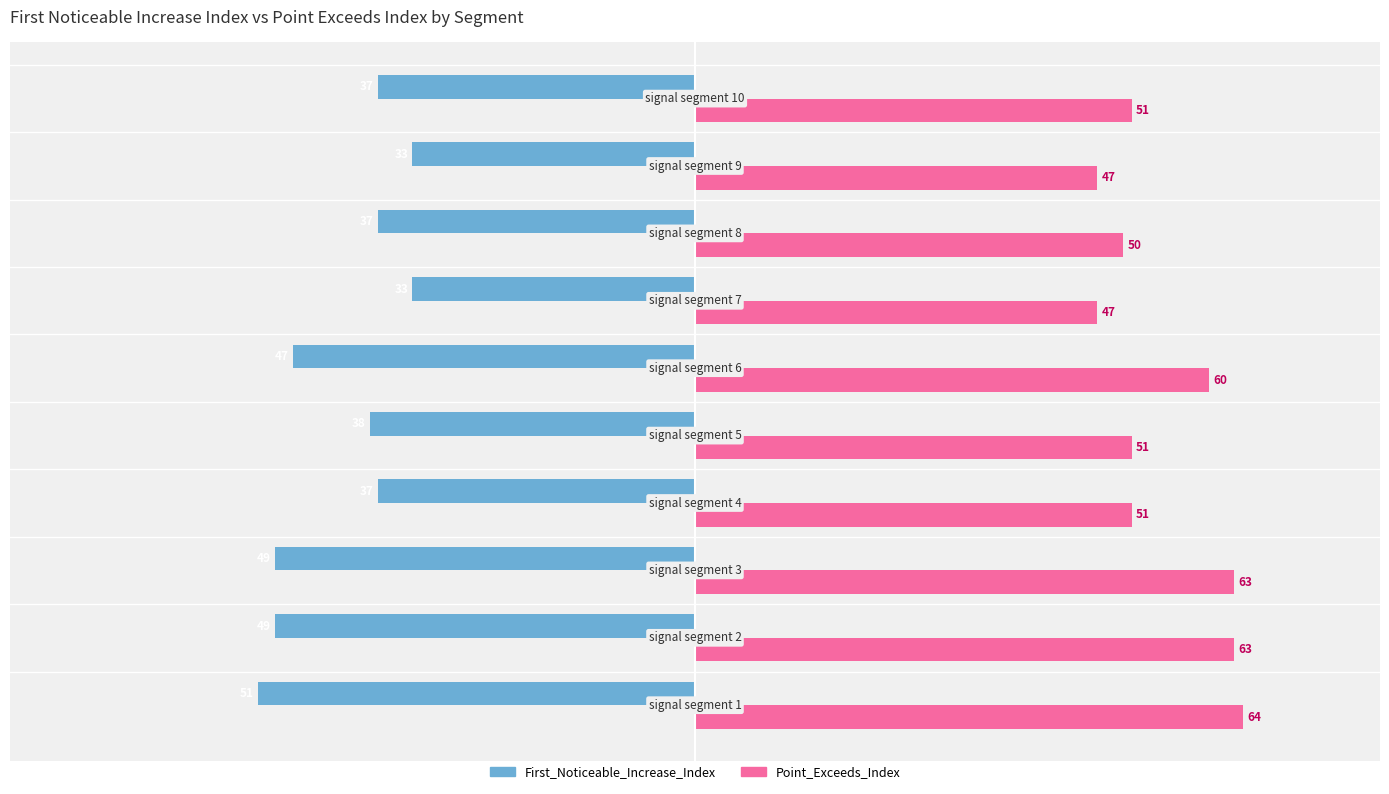

How many values in the First_Noticeable_Increase_Index series are below -37?

5